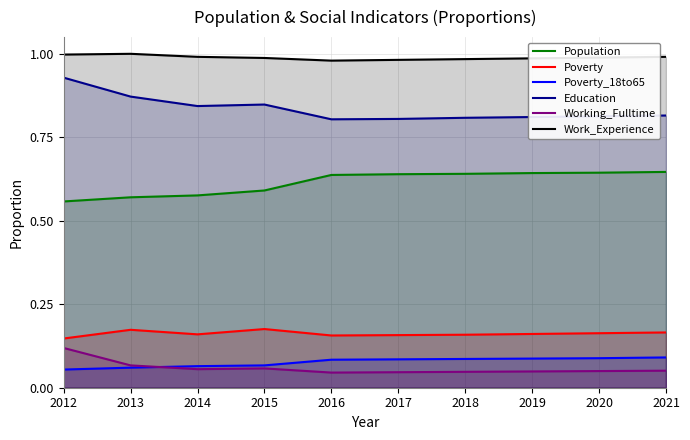

What is the maximum value for Poverty_18to65?

0.1